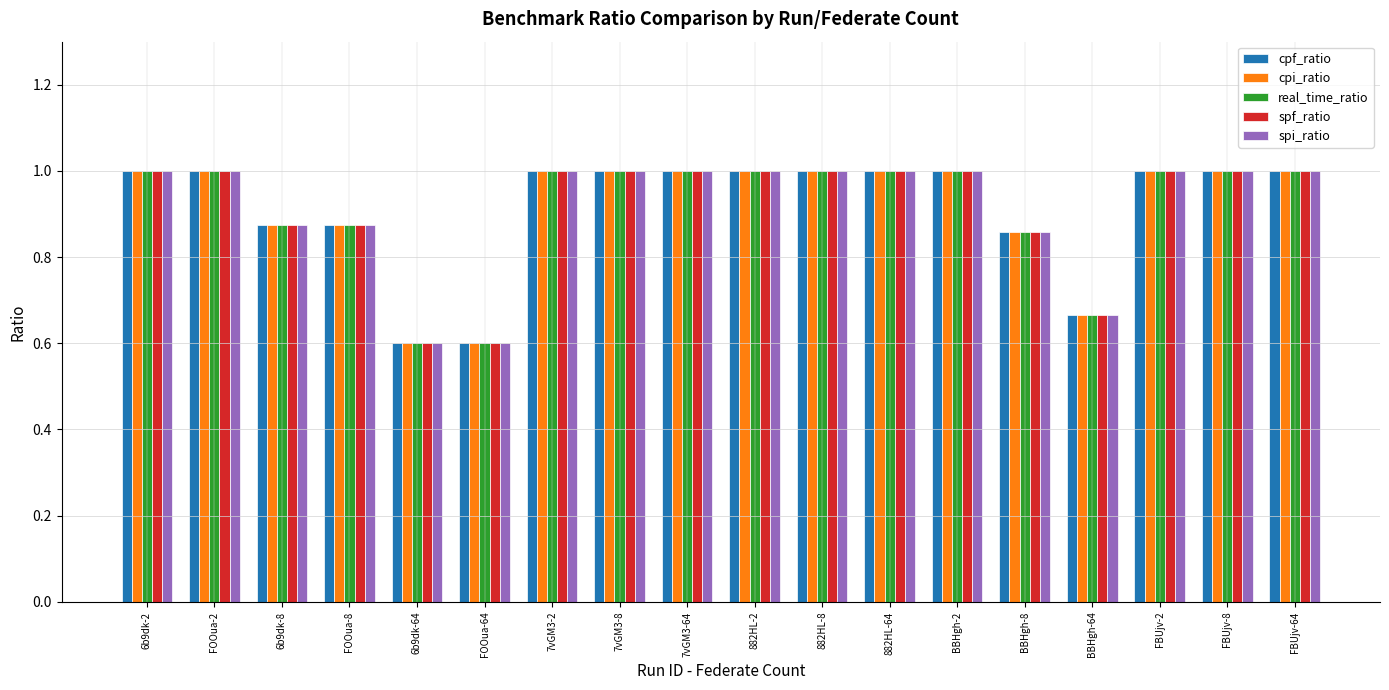

Is the value of cpf_ratio at 7vGM3-64 greater than the value of real_time_ratio at BBHgh-64?

Yes